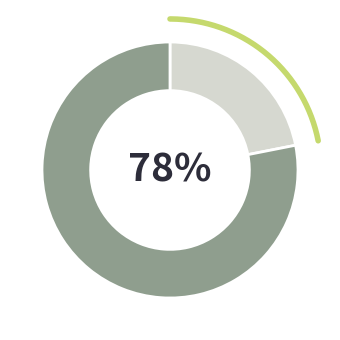

Between Foot and Other, which is larger?

Foot